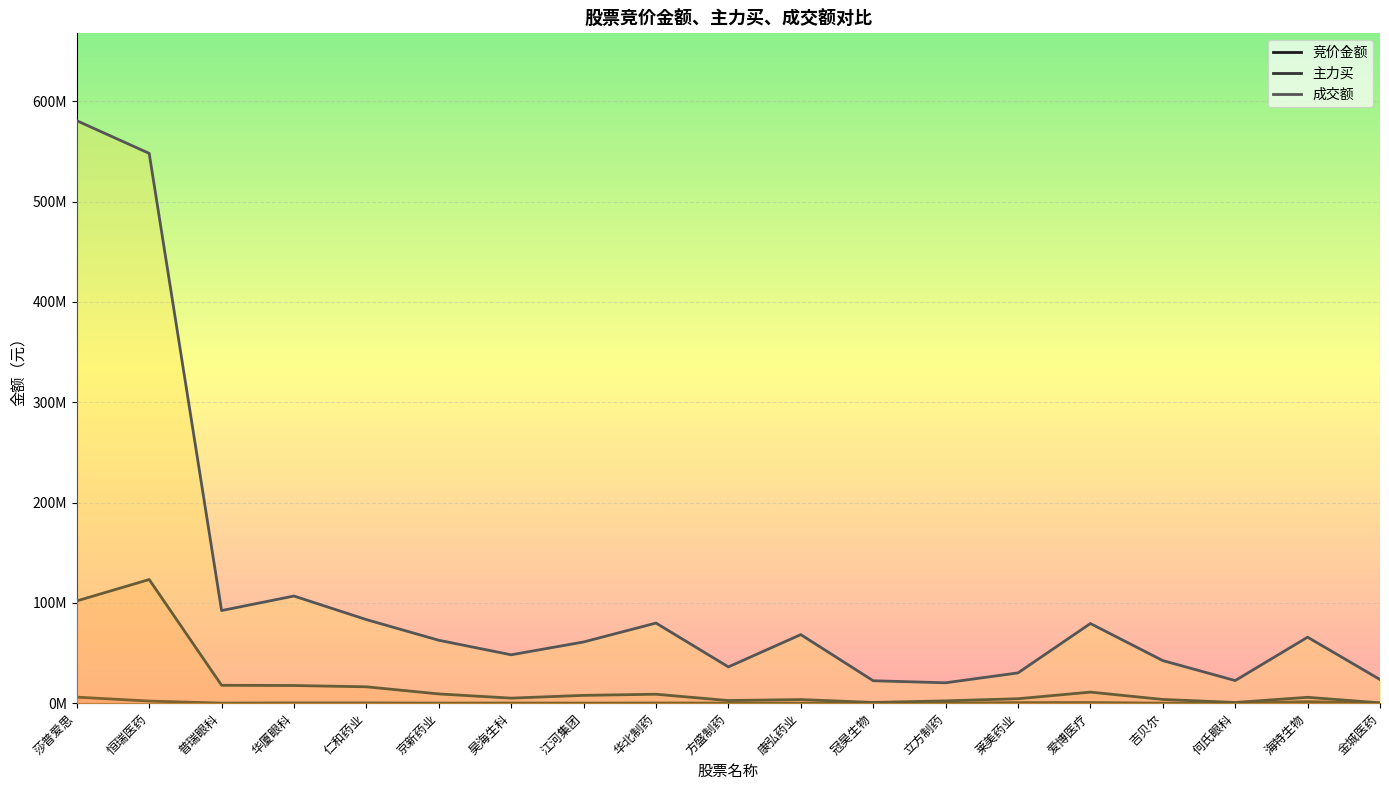

In 竞价金额, how many points are lower than both neighbors (excluding endpoints)?

6